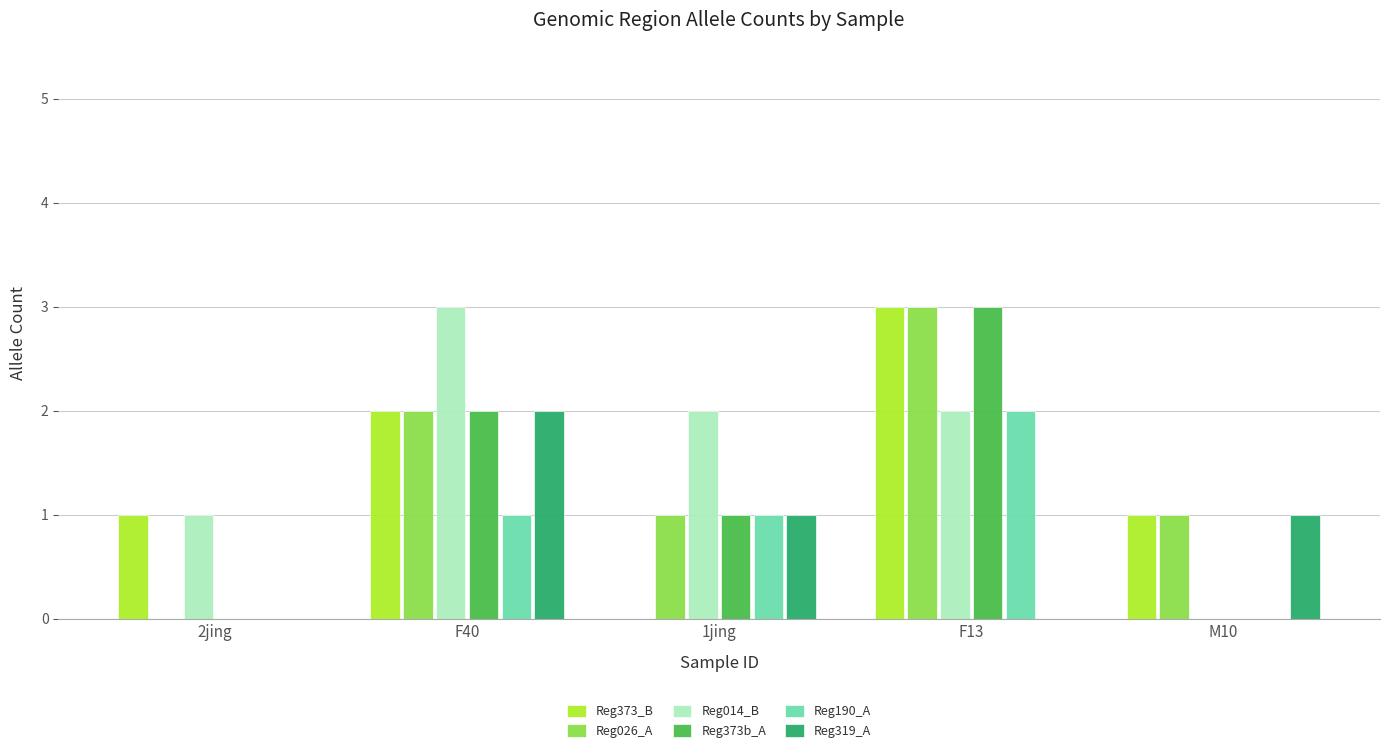

Reading left to right, list all the values displayed in this chart.

Reg373_B: 2jing=1	F40=2	1jing=0	F13=3	M10=1
Reg026_A: 2jing=0	F40=2	1jing=1	F13=3	M10=1
Reg014_B: 2jing=1	F40=3	1jing=2	F13=2	M10=0
Reg373b_A: 2jing=0	F40=2	1jing=1	F13=3	M10=0
Reg190_A: 2jing=0	F40=1	1jing=1	F13=2	M10=0
Reg319_A: 2jing=0	F40=2	1jing=1	F13=0	M10=1